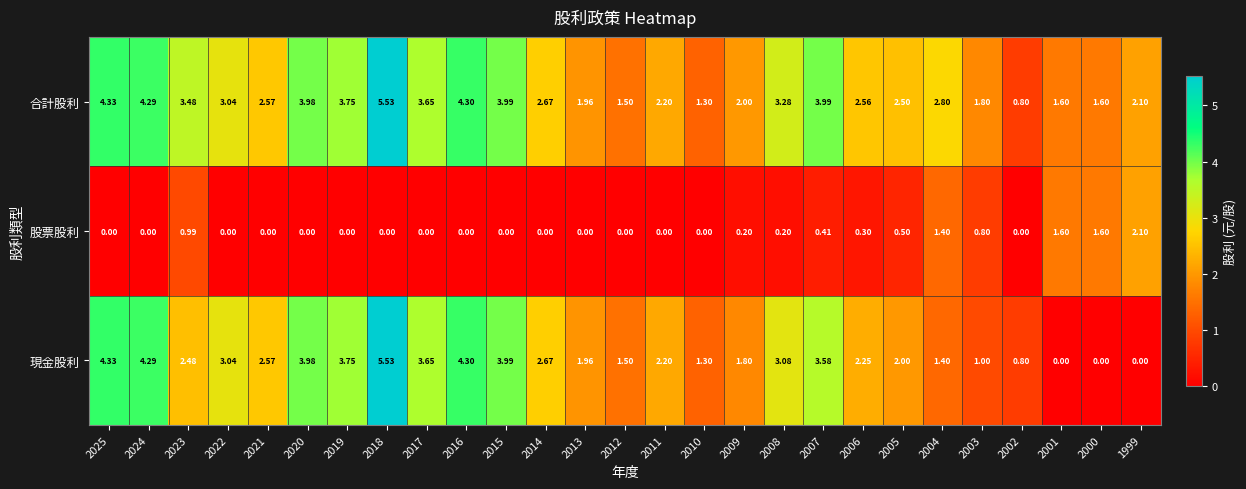

What is the total value across all series at 2018?

11.1